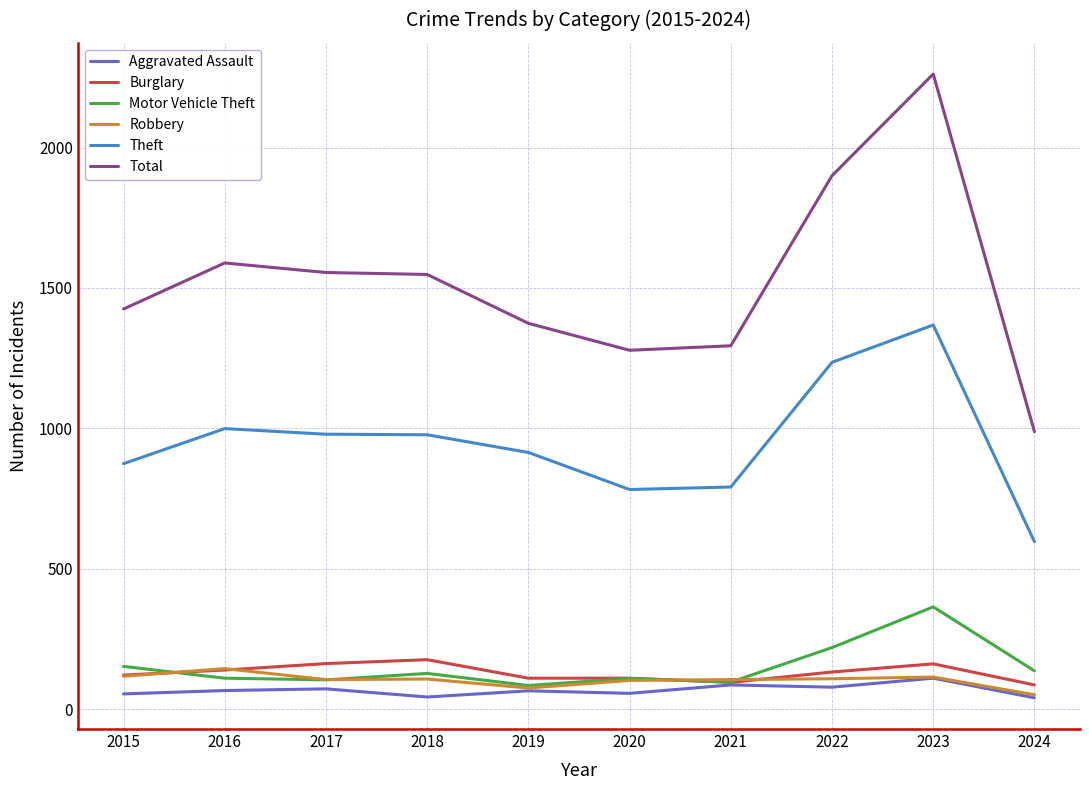

True or false: Total and Aggravated Assault cross at least once.

False